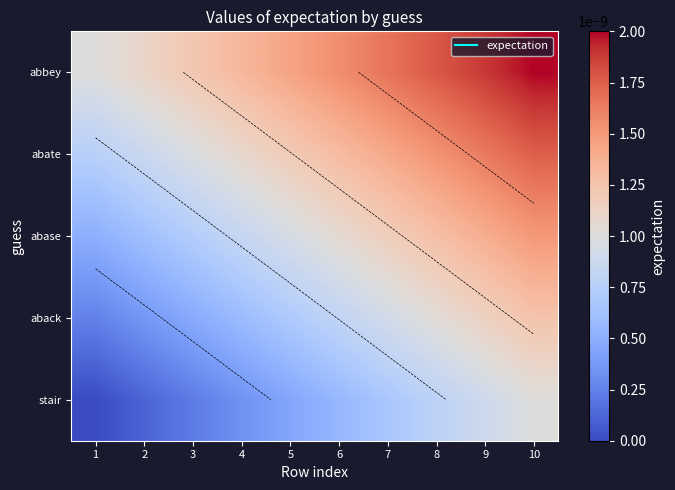

Is the value of abase at 7 greater than the value of abate at 1?

Yes